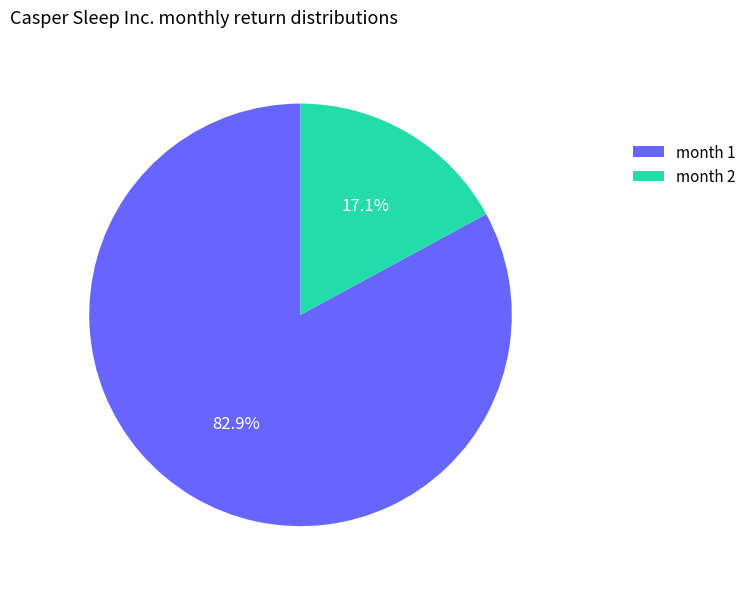

Which slice is the smallest?

month 2